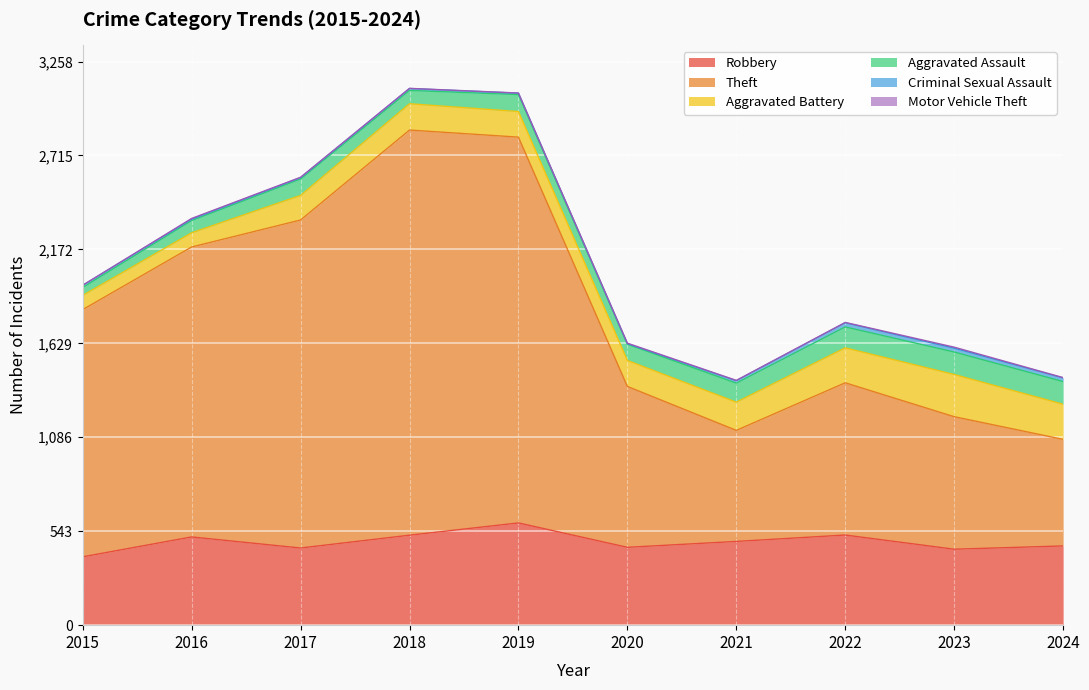

Reading right to left, list all the values displayed in this chart.

Robbery: 2024=458	2023=439	2022=521	2021=484	2020=450	2019=591	2018=520	2017=446	2016=510	2015=395
Theft: 2024=616	2023=766	2022=880	2021=642	2020=930	2019=2230	2018=2342	2017=1896	2016=1676	2015=1429
Aggravated Battery: 2024=203	2023=244	2022=202	2021=163	2020=150	2019=148	2018=152	2017=142	2016=82	2015=82
Aggravated Assault: 2024=131	2023=130	2022=121	2021=110	2020=94	2019=98	2018=77	2017=95	2016=71	2015=46
Criminal Sexual Assault: 2024=21	2023=22	2022=24	2021=14	2020=3	2019=8	2018=11	2017=8	2016=8	2015=12
Motor Vehicle Theft: 2024=2	2023=6	2022=2	2021=2	2020=3	2019=1	2018=1	2017=2	2016=4	2015=1